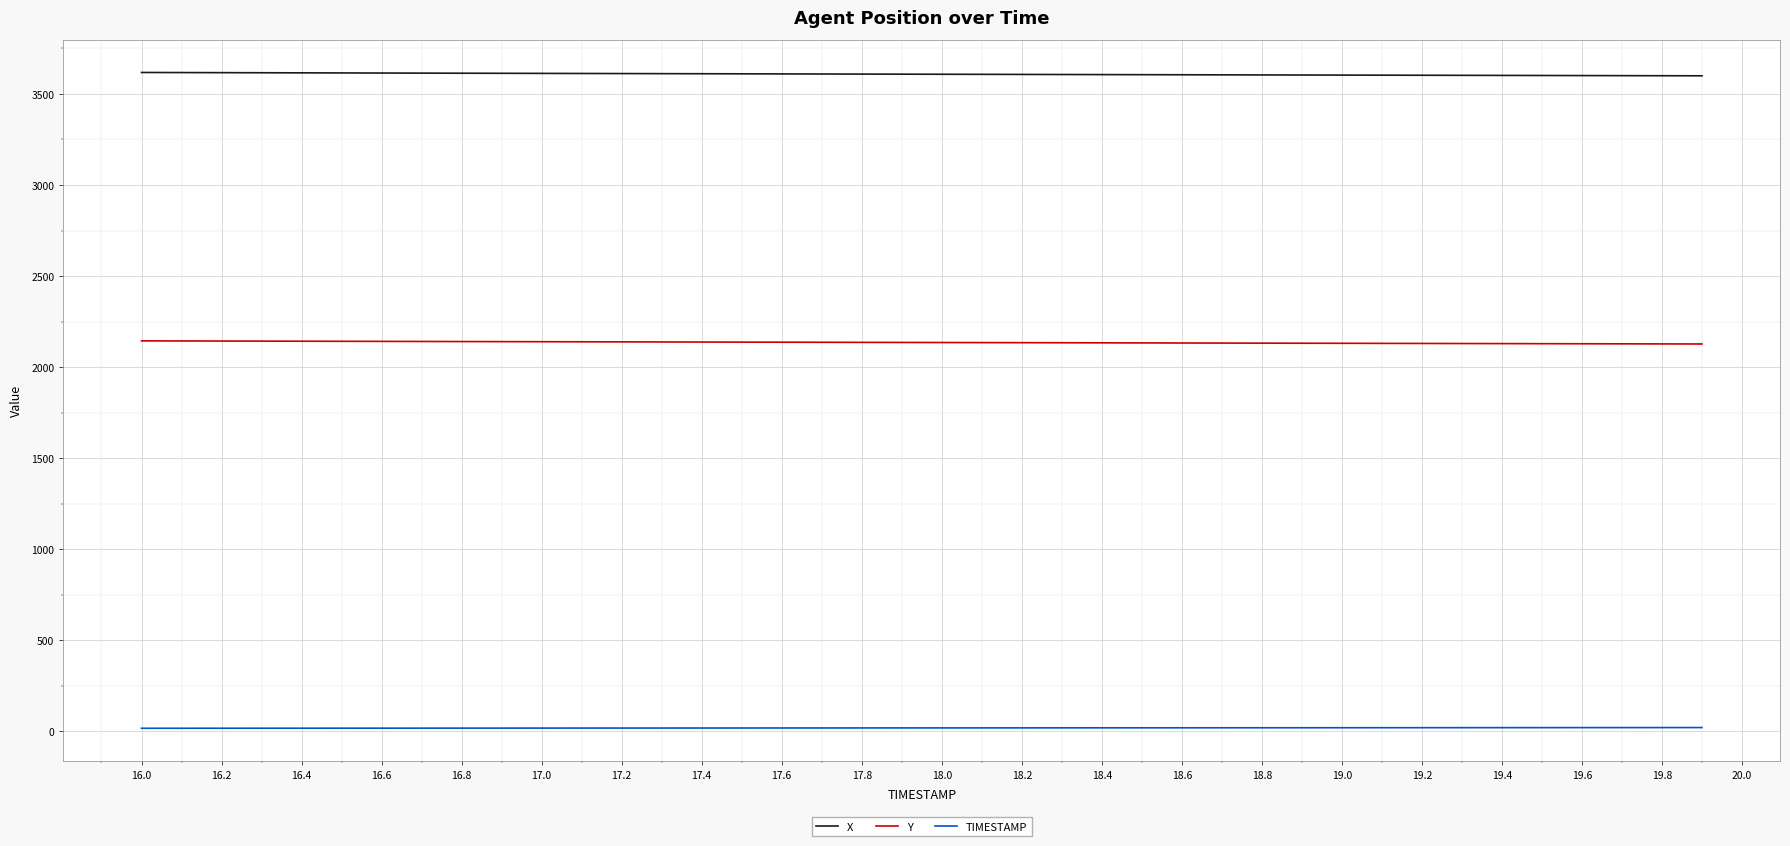

What is the maximum value shown in the chart?

3618.2